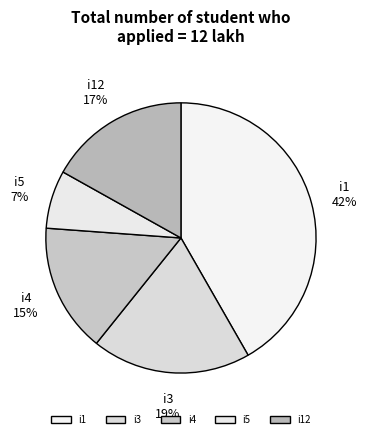

To the nearest percent, what portion does i5 represent?

7%